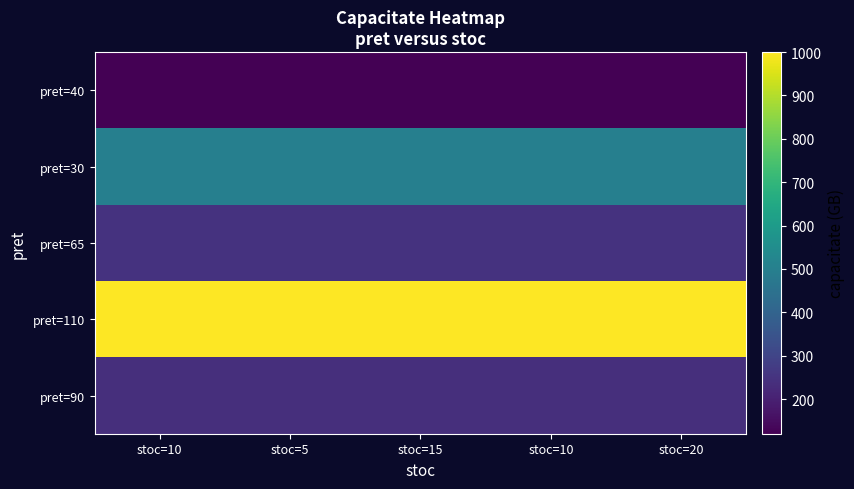

Reading left to right, what are all the values shown in this chart?

pret=40: stoc=10=120	stoc=5=120	stoc=15=120	stoc=10=120	stoc=20=120
pret=30: stoc=10=500	stoc=5=500	stoc=15=500	stoc=10=500	stoc=20=500
pret=65: stoc=10=250	stoc=5=250	stoc=15=250	stoc=10=250	stoc=20=250
pret=110: stoc=10=1000	stoc=5=1000	stoc=15=1000	stoc=10=1000	stoc=20=1000
pret=90: stoc=10=240	stoc=5=240	stoc=15=240	stoc=10=240	stoc=20=240